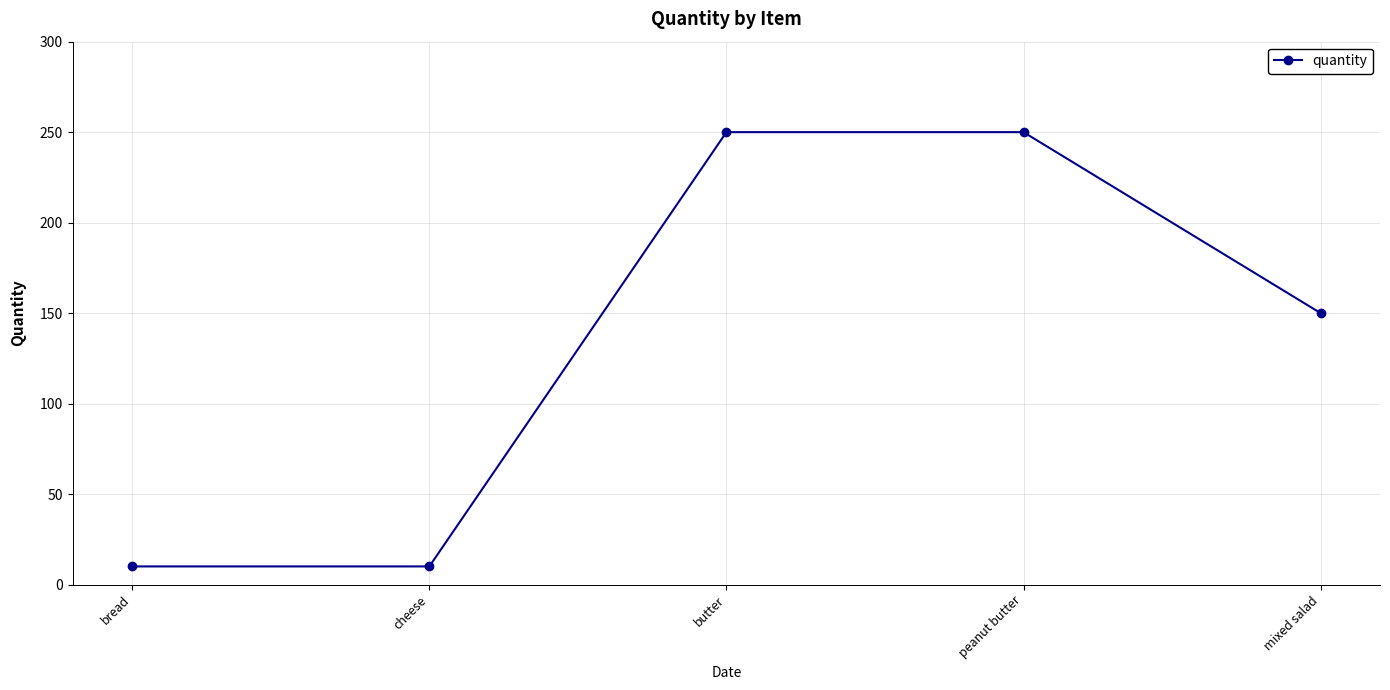

Reading left to right, transcribe all the data shown in this chart.

bread=10	cheese=10	butter=250	peanut butter=250	mixed salad=150